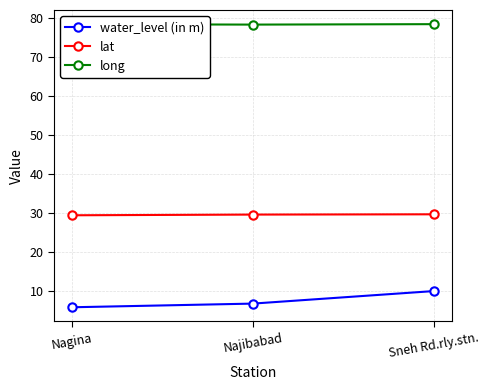

What is the spread (max minus min) of values at Sneh Rd.rly.stn.?

68.4